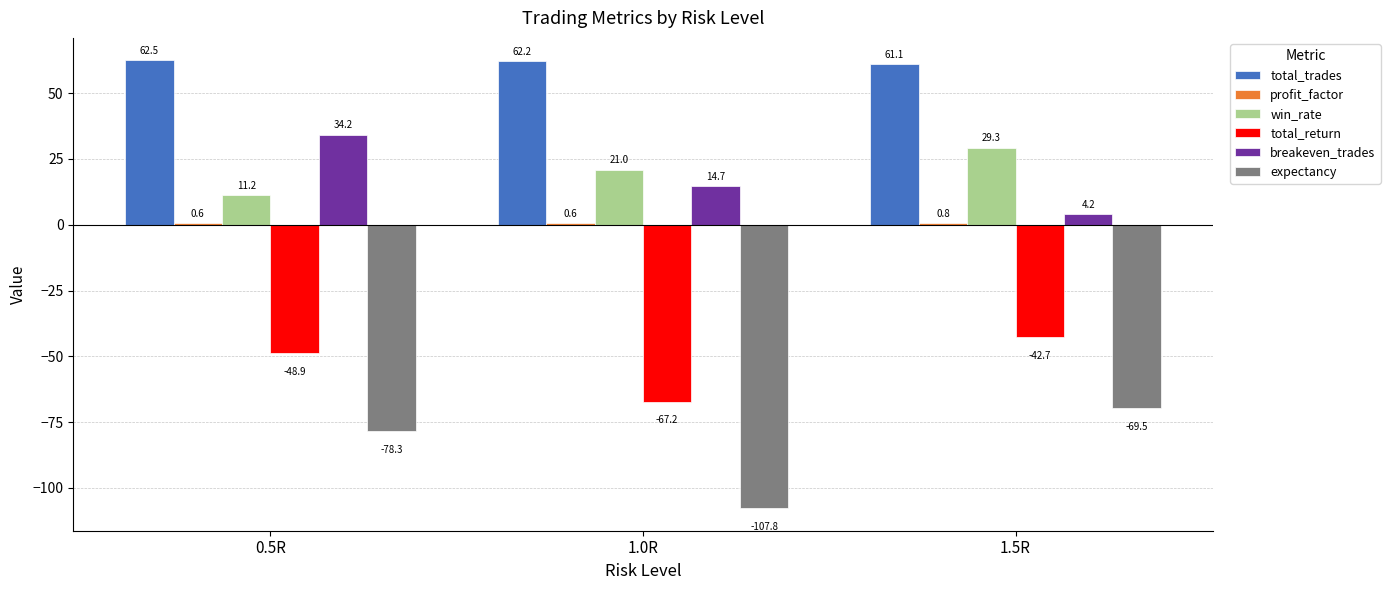

At which category does the chart reach its peak across all series?

0.5R